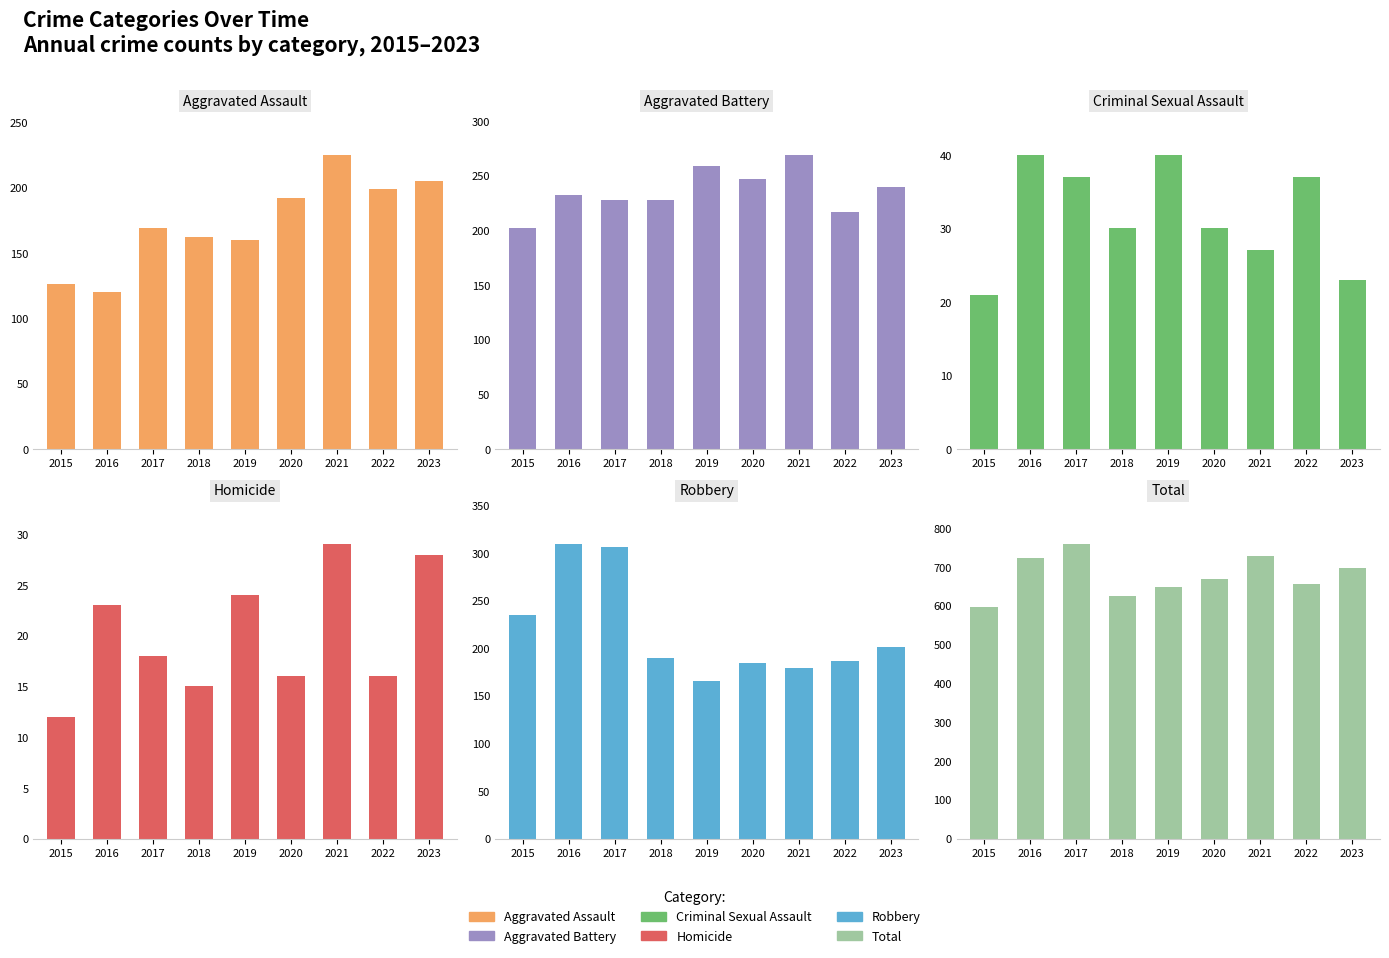

The Robbery series shows 201 at 2023. True or false?

True